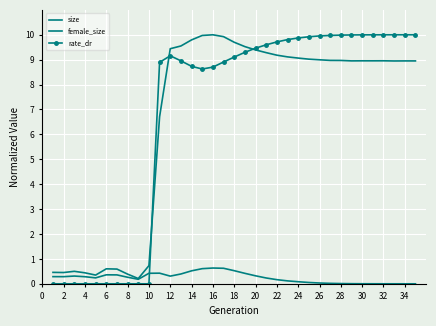

What are all the series names shown in the legend?

size, female_size, rate_dr